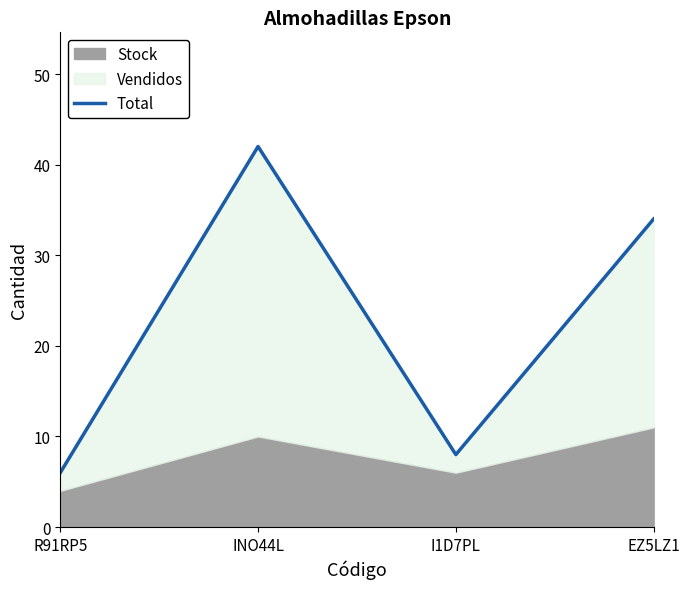

Which label corresponds to the largest value in the chart?

INO44L